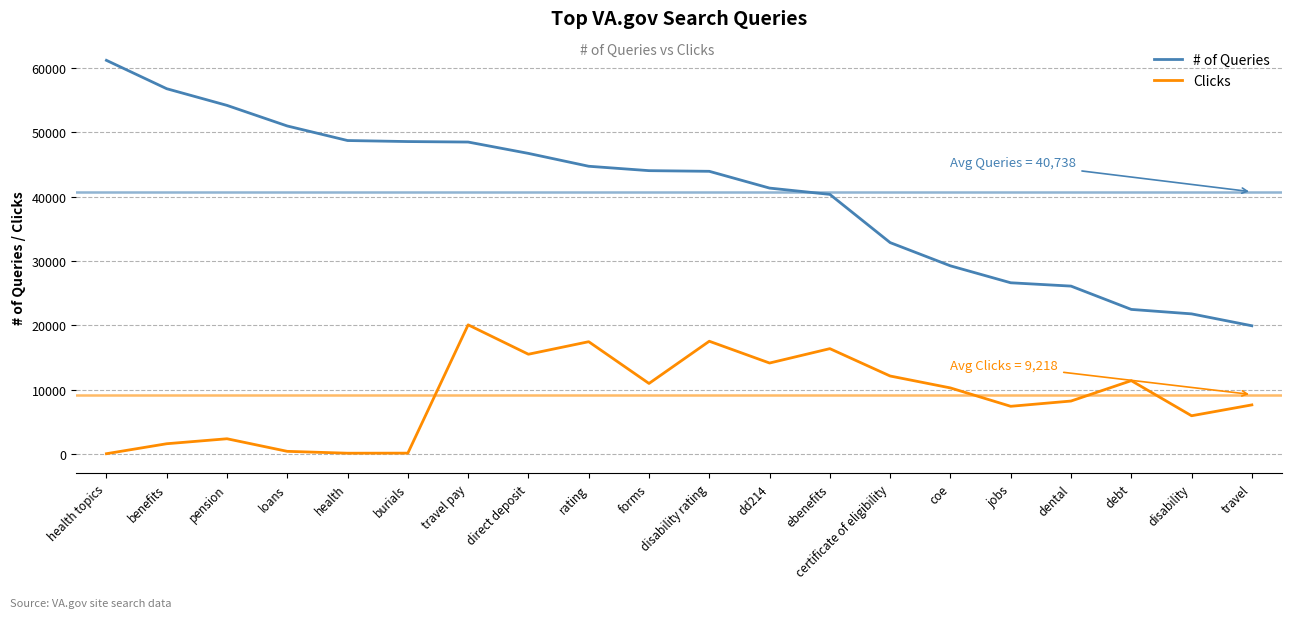

Rank the series at travel pay from lowest to highest value.

Clicks, # of Queries